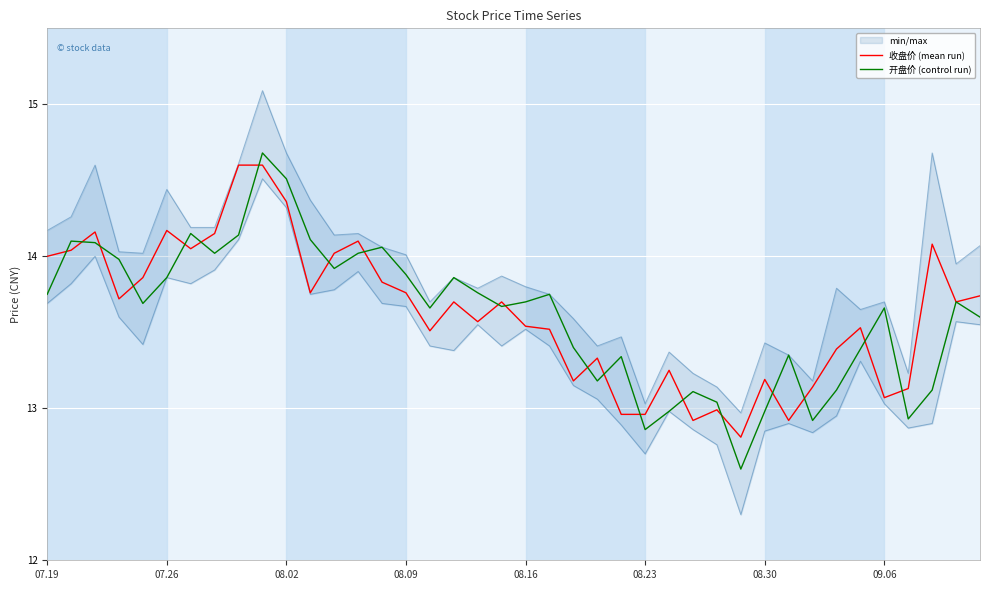

After their last crossing, which series has the higher values: 开盘价 (control run) or 收盘价 (mean run)?

收盘价 (mean run)